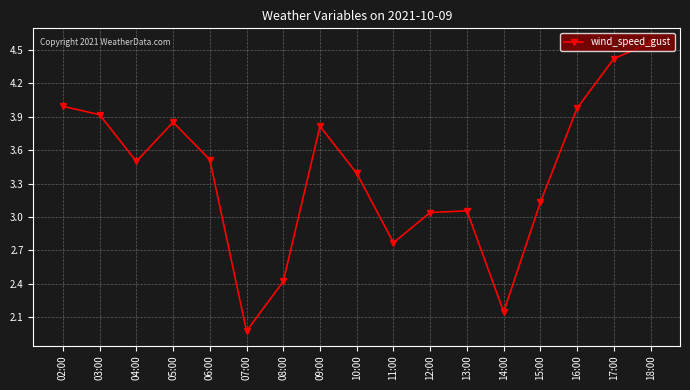

Is this an area chart (filled region under the line)?

No